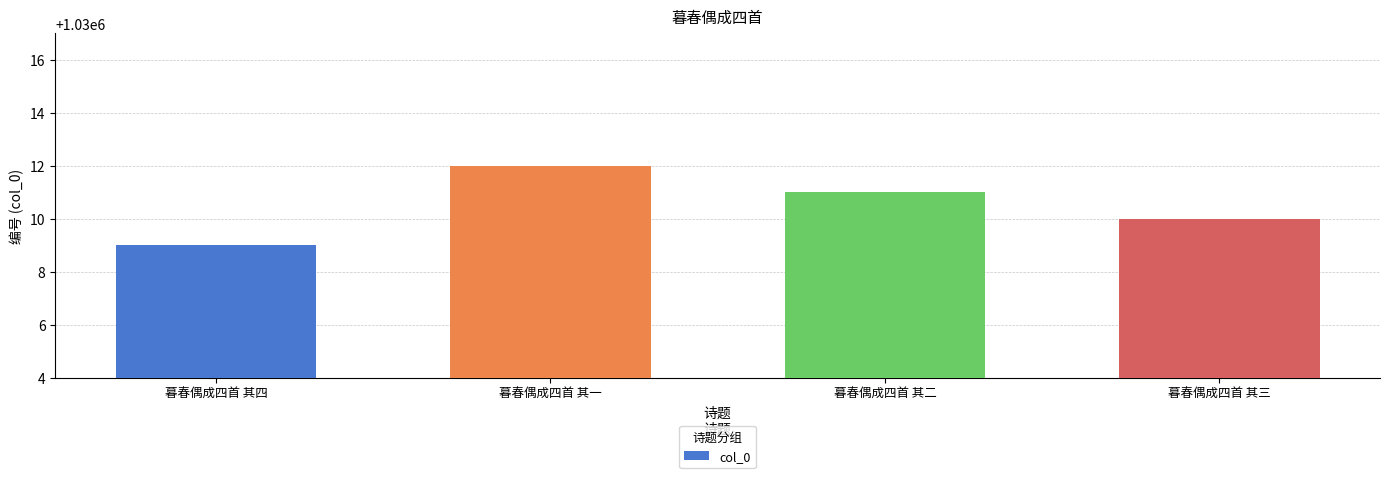

Rank the categories by value from lowest to highest.

暮春偶成四首 其四, 暮春偶成四首 其三, 暮春偶成四首 其二, 暮春偶成四首 其一